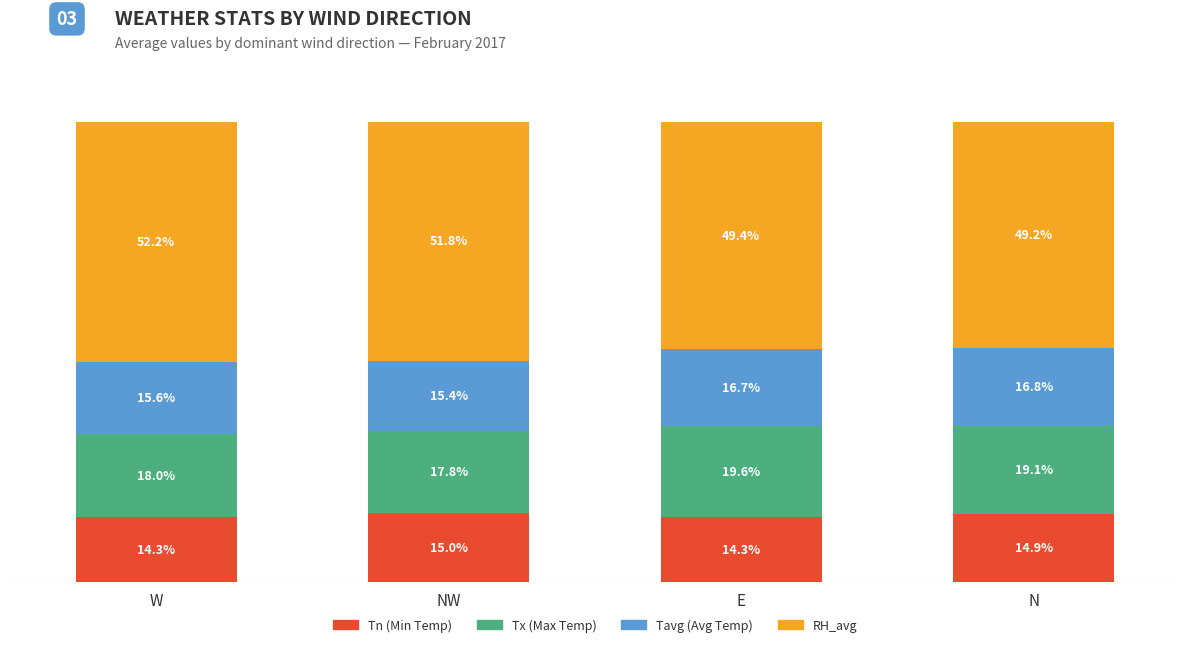

At which label does Tn (Min Temp) reach its peak?

NW